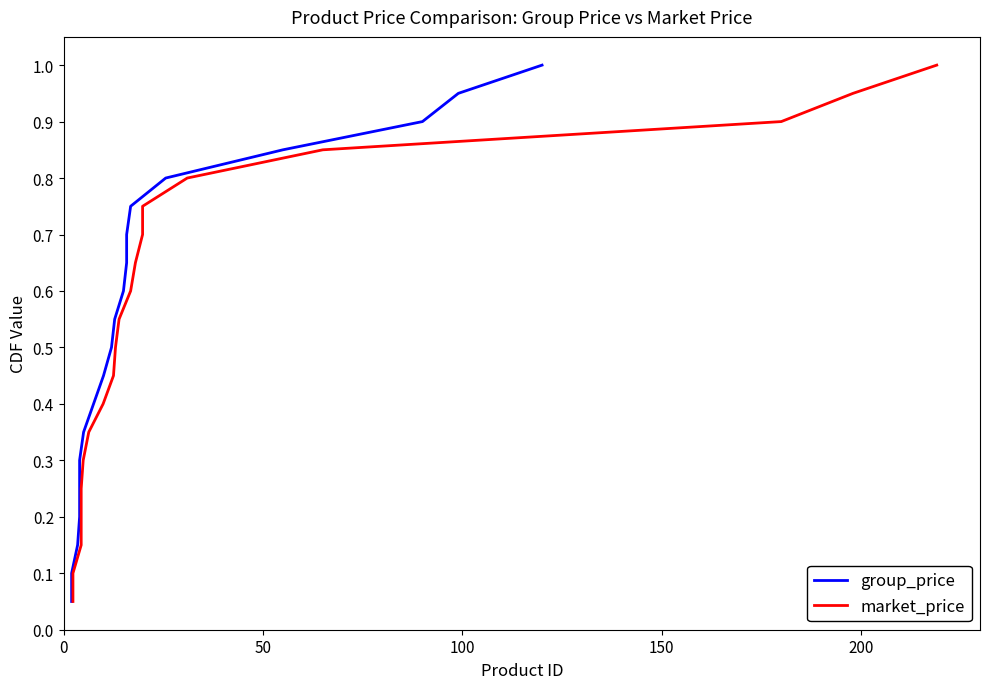

What is the maximum value shown in the chart?

1.0